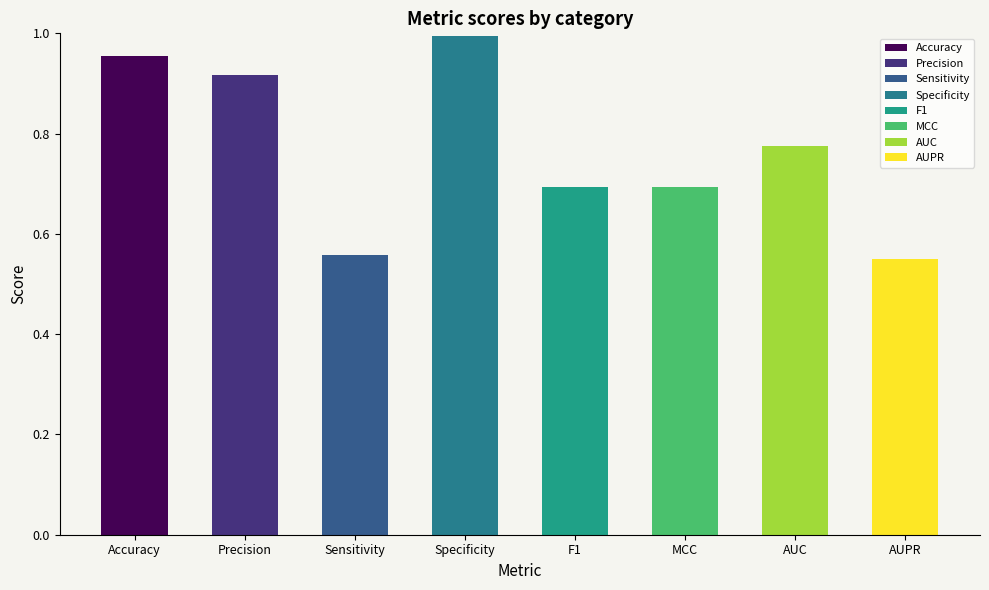

What is the change in value from Precision to AUC?

-0.1